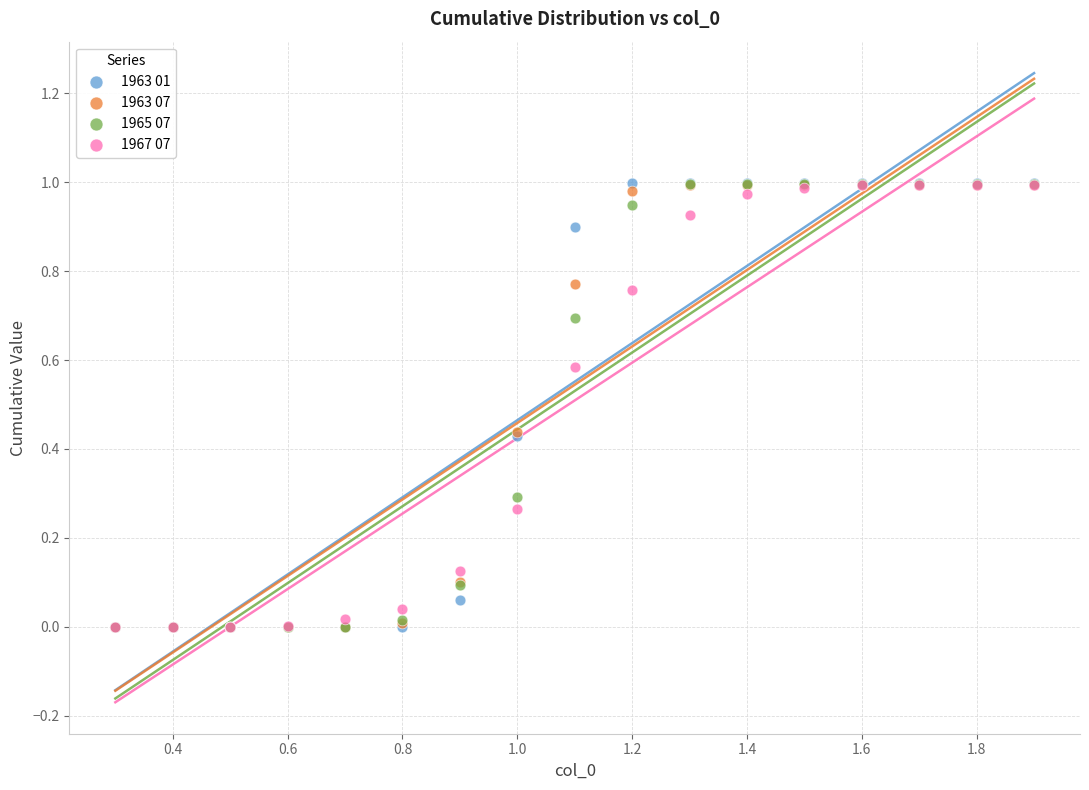

What are all the series names shown in the legend?

1963 01, 1963 07, 1965 07, 1967 07